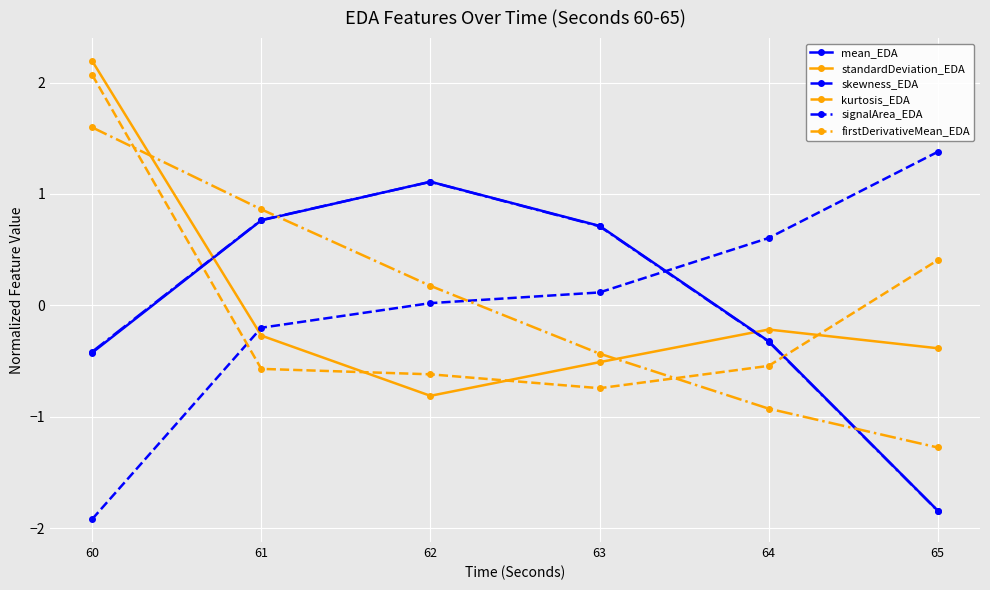

How many negative values does the skewness_EDA series have?

2